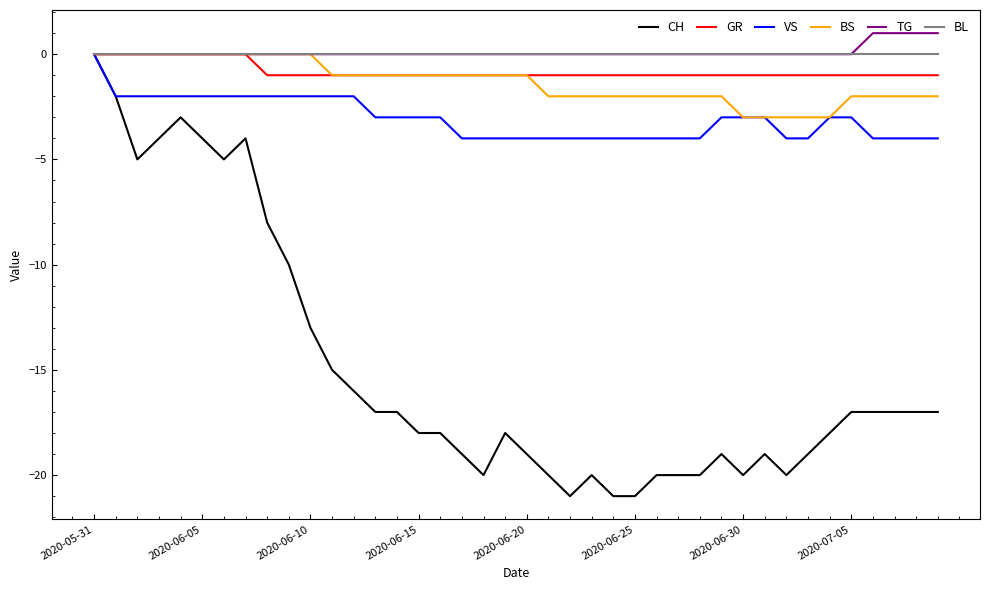

Reading right to left, what are all the values shown in this chart?

CH: -17	-17	-17	-17	-17	-18	-19	-20	-19	-20	-19	-20	-20	-20	-21	-21	-20	-21	-20	-19	-18	-20	-19	-18	-18	-17	-17	-16	-15	-13	-10	-8	-4	-5	-4	-3	-4	-5	-2	0
GR: -1	-1	-1	-1	-1	-1	-1	-1	-1	-1	-1	-1	-1	-1	-1	-1	-1	-1	-1	-1	-1	-1	-1	-1	-1	-1	-1	-1	-1	-1	-1	-1	0	0	0	0	0	0	0	0
VS: -4	-4	-4	-4	-3	-3	-4	-4	-3	-3	-3	-4	-4	-4	-4	-4	-4	-4	-4	-4	-4	-4	-4	-3	-3	-3	-3	-2	-2	-2	-2	-2	-2	-2	-2	-2	-2	-2	-2	0
BS: -2	-2	-2	-2	-2	-3	-3	-3	-3	-3	-2	-2	-2	-2	-2	-2	-2	-2	-2	-1	-1	-1	-1	-1	-1	-1	-1	-1	-1	0	0	0	0	0	0	0	0	0	0	0
TG: 1	1	1	1	0	0	0	0	0	0	0	0	0	0	0	0	0	0	0	0	0	0	0	0	0	0	0	0	0	0	0	0	0	0	0	0	0	0	0	0
BL: 0	0	0	0	0	0	0	0	0	0	0	0	0	0	0	0	0	0	0	0	0	0	0	0	0	0	0	0	0	0	0	0	0	0	0	0	0	0	0	0